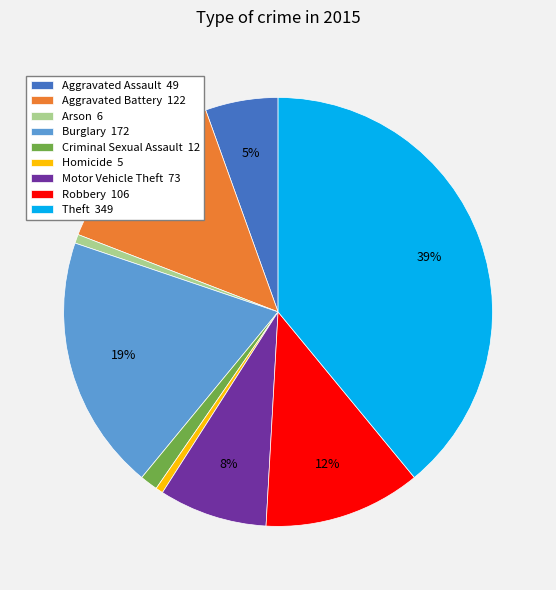

True or false: Aggravated Assault accounts for 5% of the total.

True